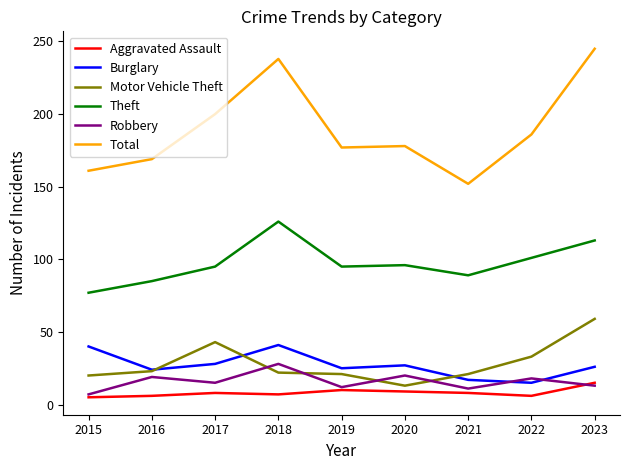

What is the approximate value of Total at 2021?

152